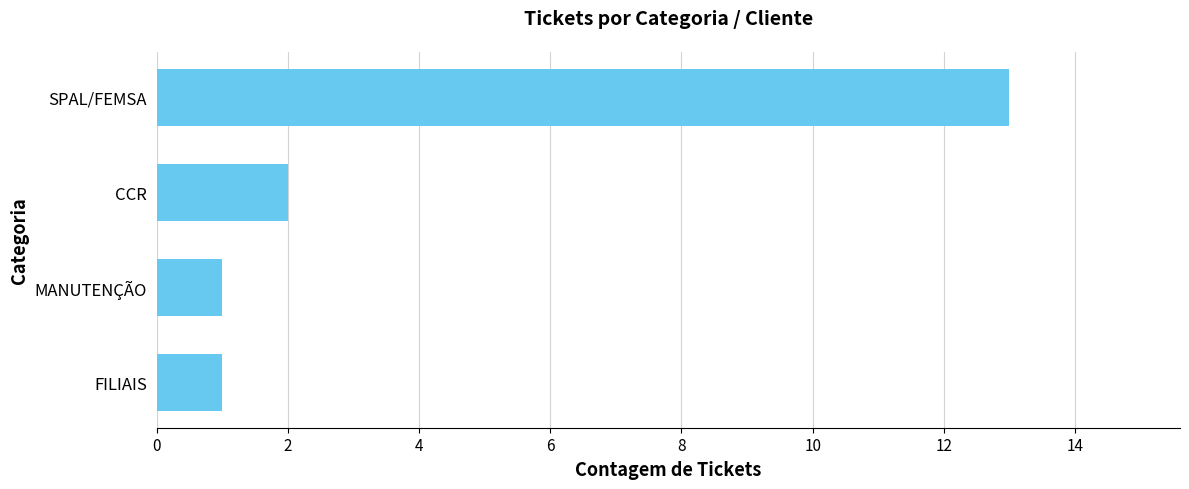

What is the smallest value displayed?

1